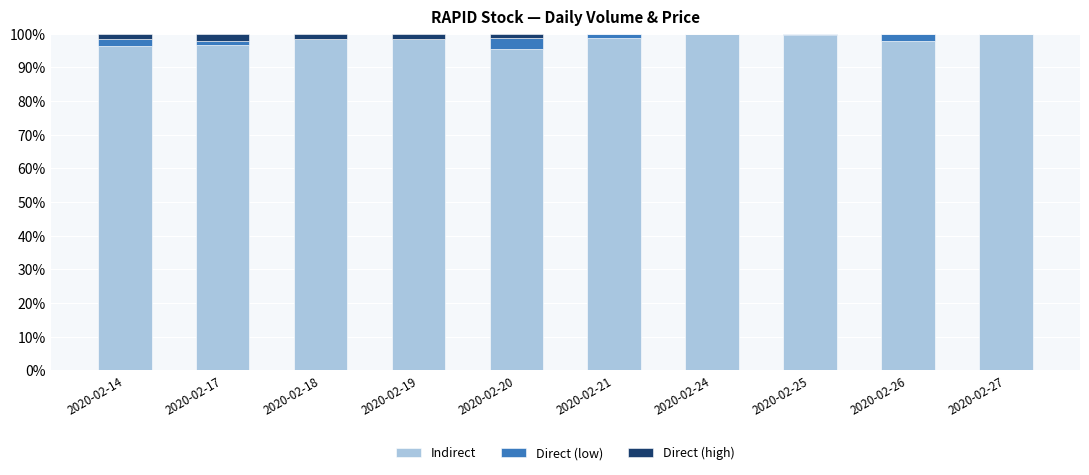

What is the sum of all Indirect values?

981.5